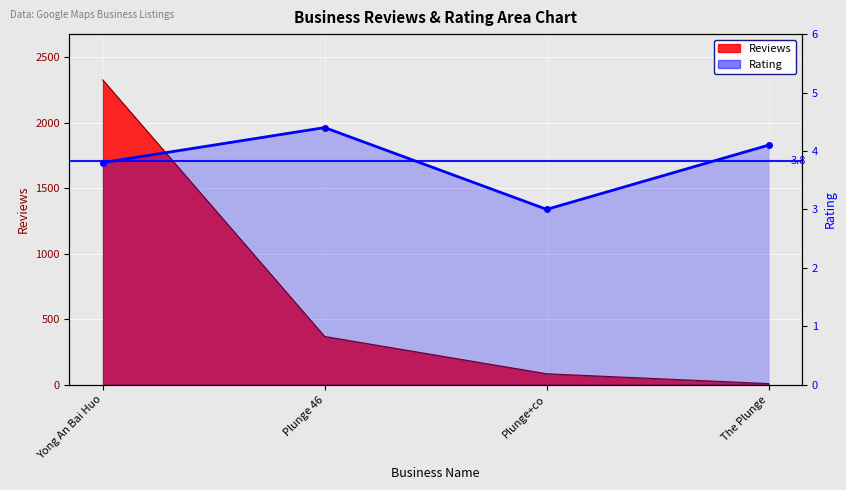

List the labels in order of value, largest first.

Plunge 46, The Plunge, Yong An Bai Huo, Plunge+co